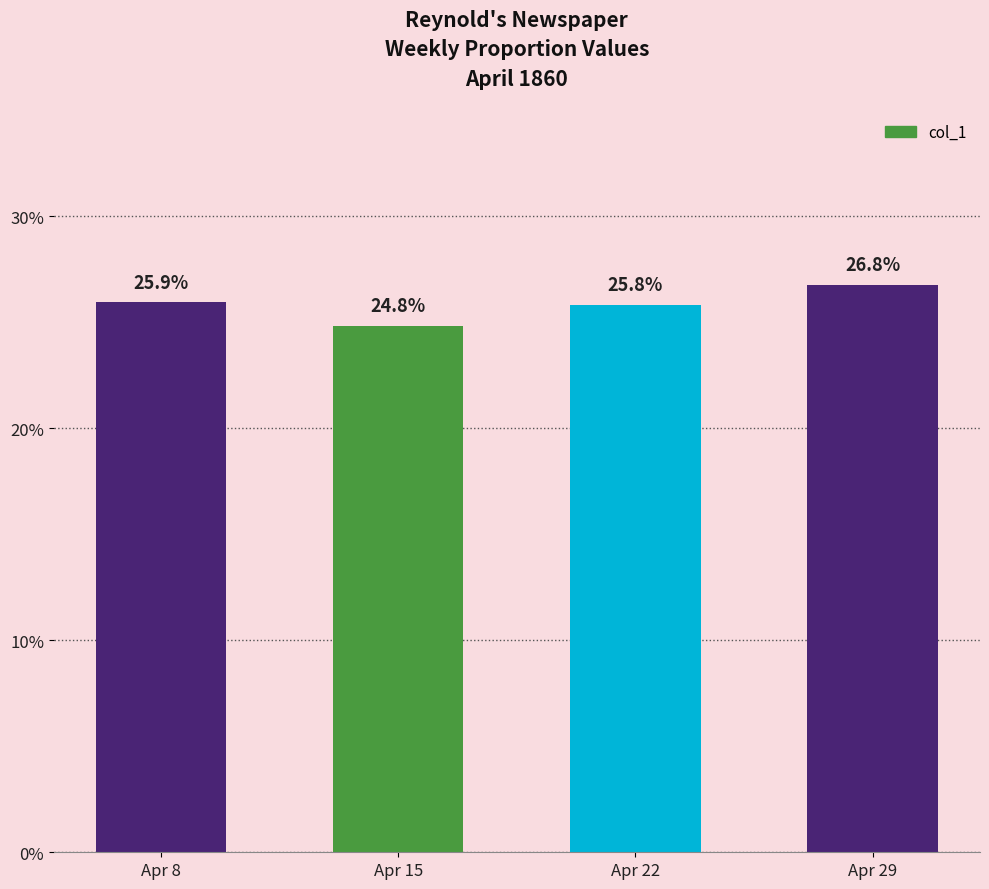

Count the values in the range 0 to 1.

4